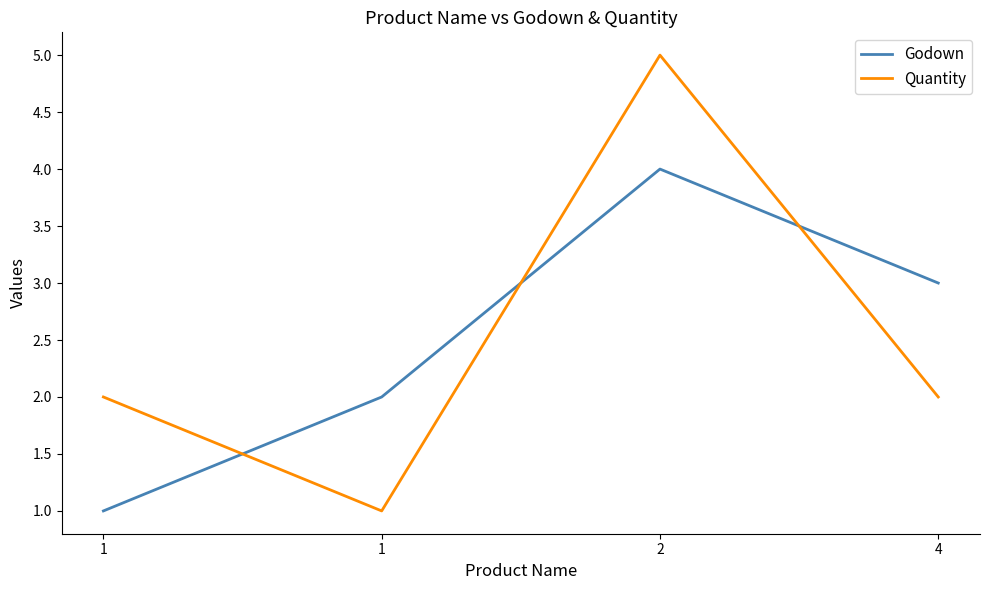

Is this an area chart (filled region under the line)?

No